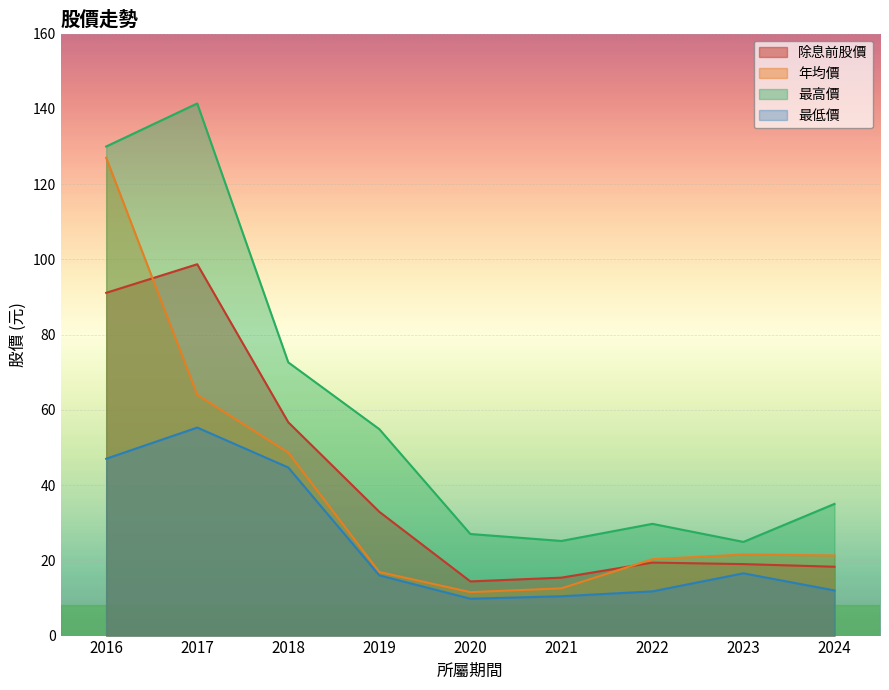

Count the number of data series in this chart.

4